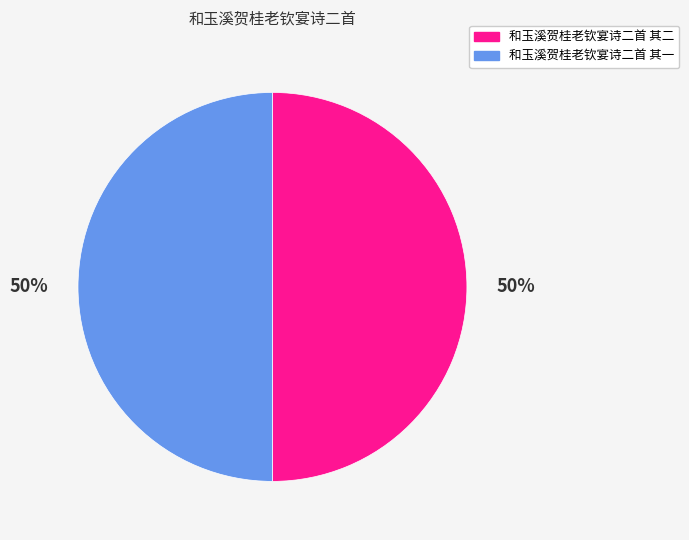

True or false: 和玉溪贺桂老钦宴诗二首 其一 accounts for 39% of the total.

False